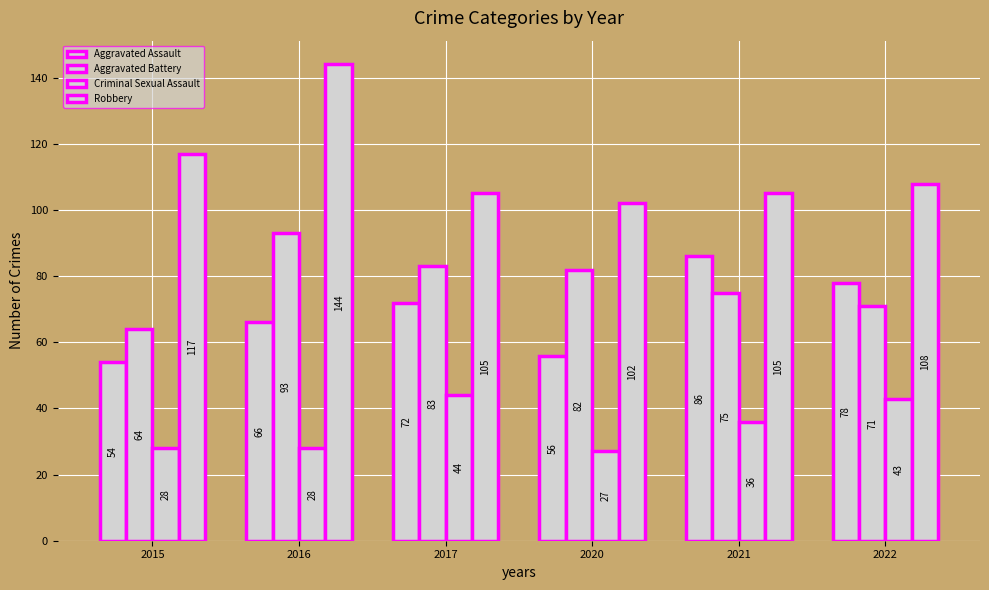

What is the average value of the Criminal Sexual Assault series?

34